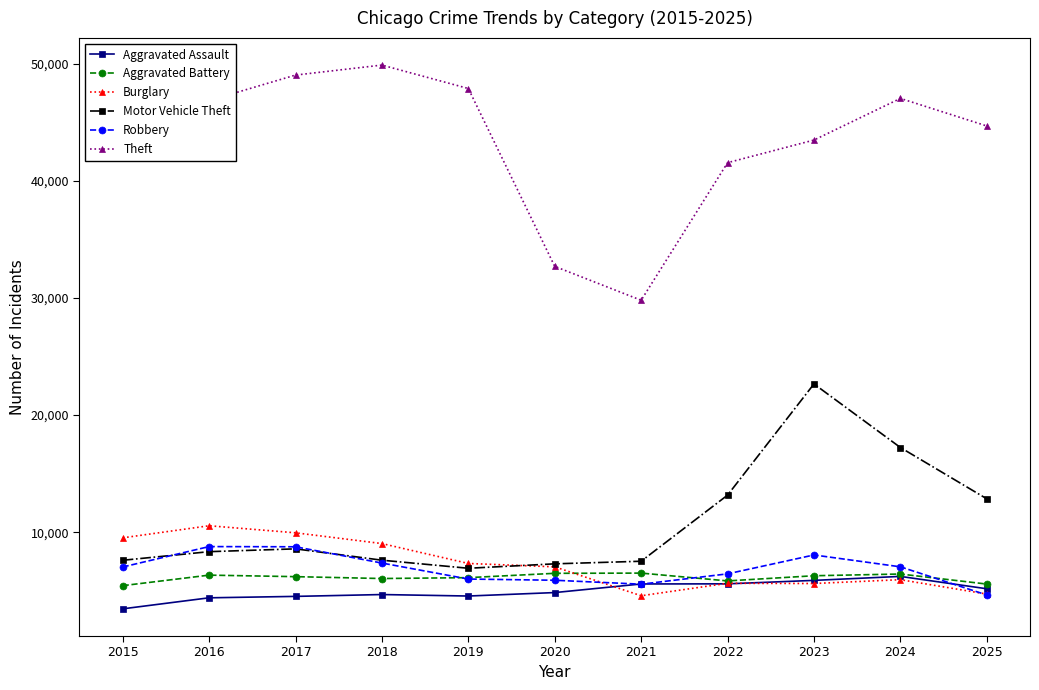

Which series changed the most between 2015 and 2019?

Theft